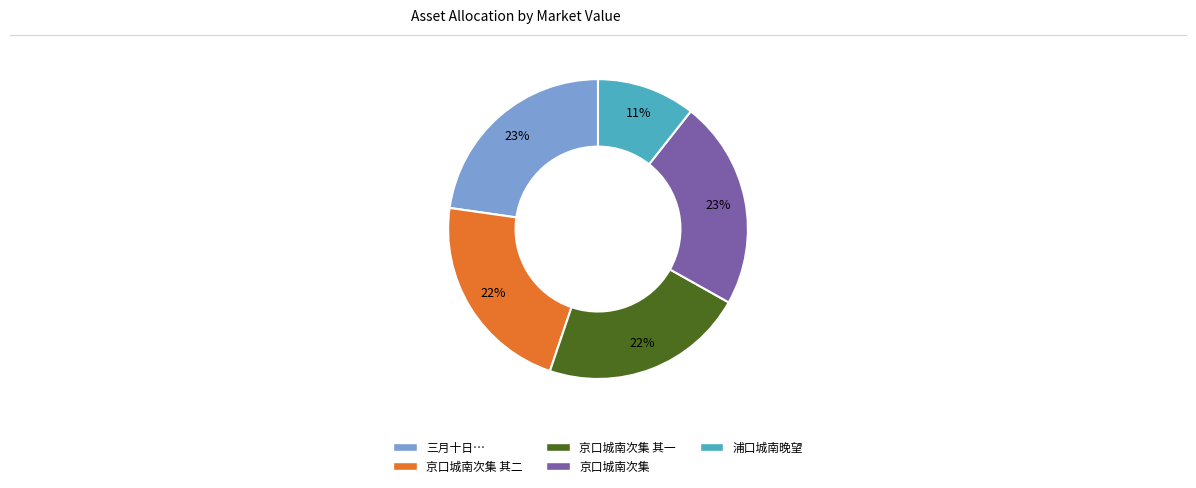

To the nearest percent, what is the average slice percentage?

20%